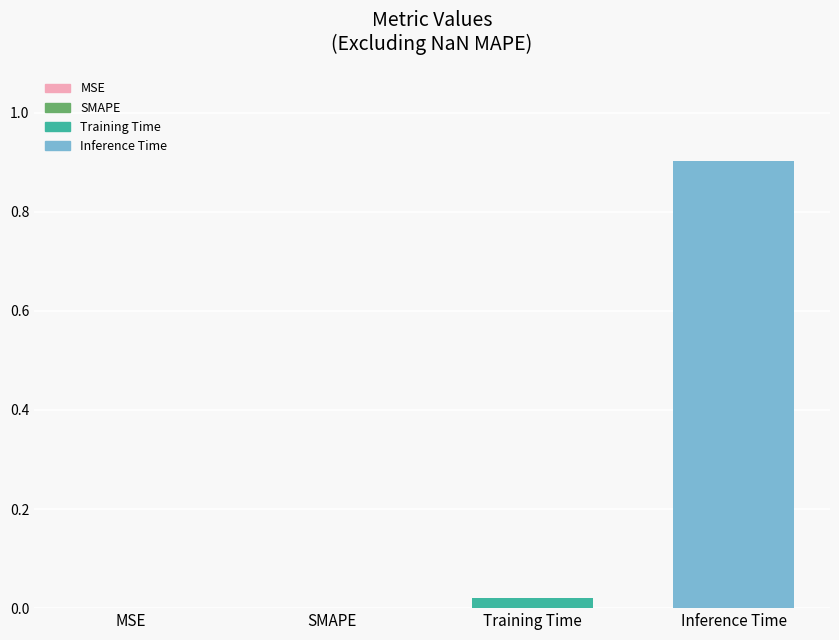

The value at SMAPE is 0.6. True or false?

False